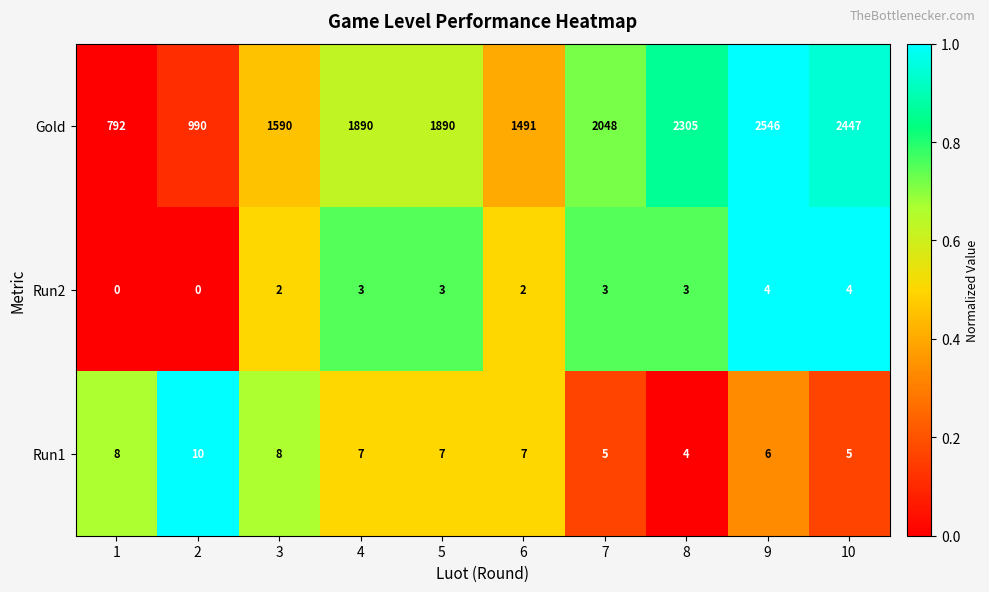

Rank the series at 3 from lowest to highest value.

Run2, Run1, Gold